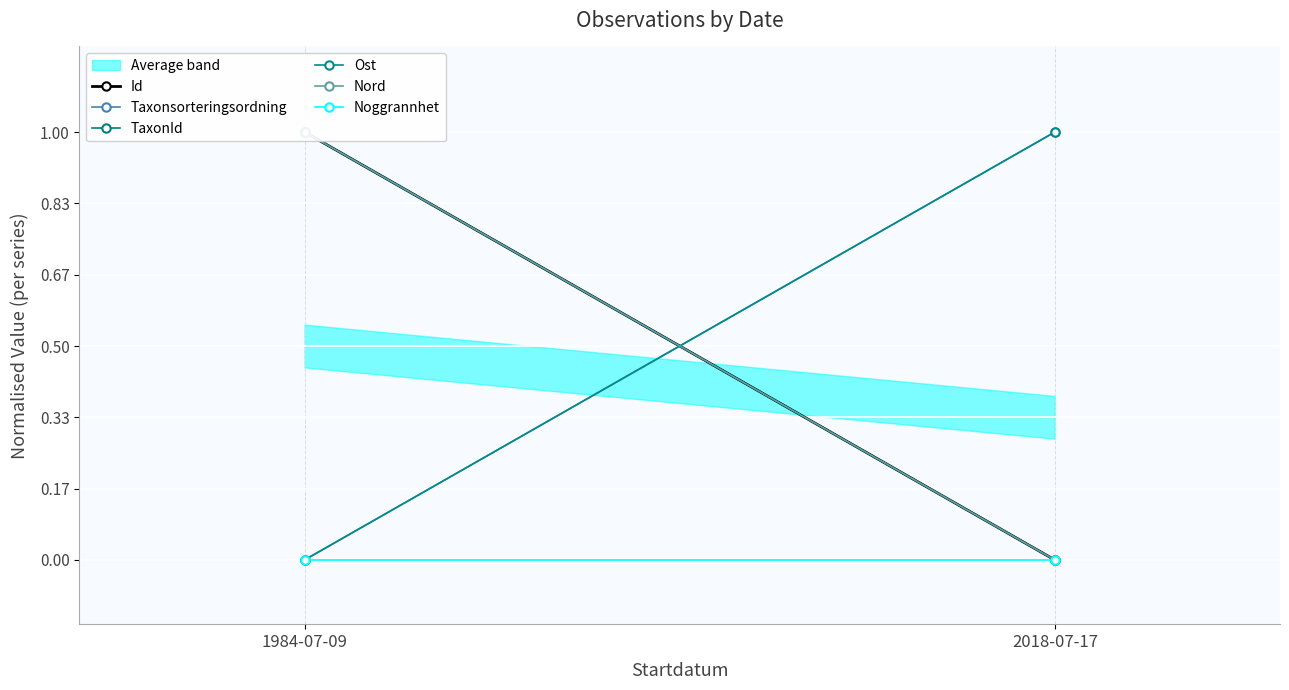

Reading left to right, extract all data points from this chart.

Id: 1984-07-09=1	2018-07-17=0
Taxonsorteringsordning: 1984-07-09=0	2018-07-17=1
TaxonId: 1984-07-09=1	2018-07-17=0
Ost: 1984-07-09=0	2018-07-17=1
Nord: 1984-07-09=1	2018-07-17=0
Noggrannhet: 1984-07-09=0	2018-07-17=0